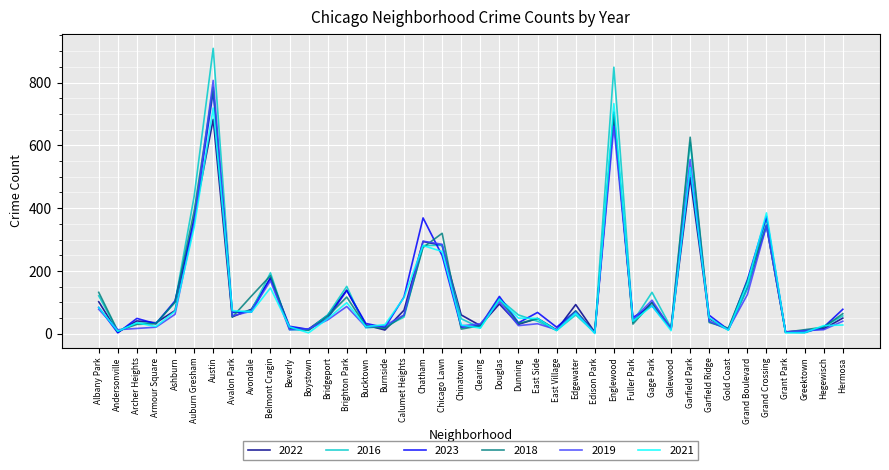

The 2016 series shows 228 at Grand Boulevard. True or false?

False